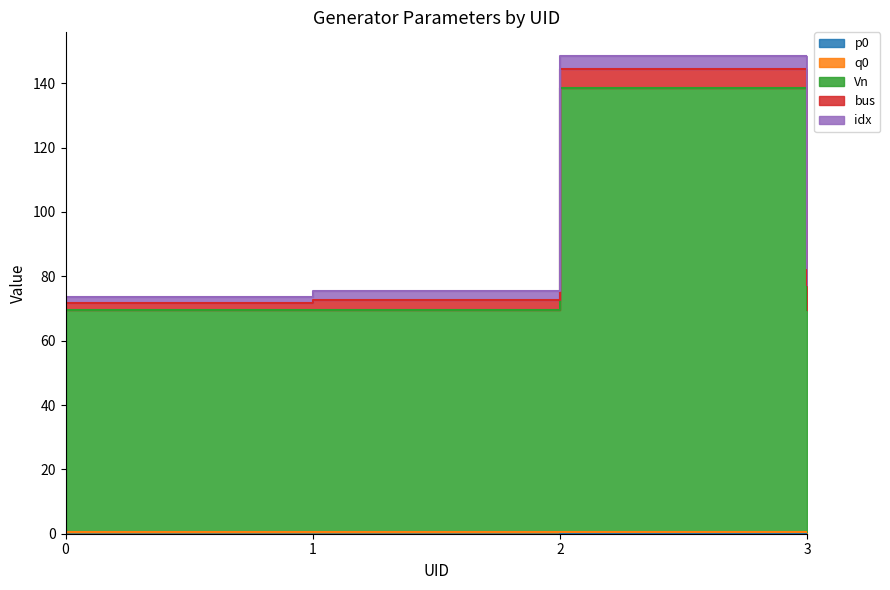

What are all the series names shown in the legend?

p0, q0, Vn, bus, idx